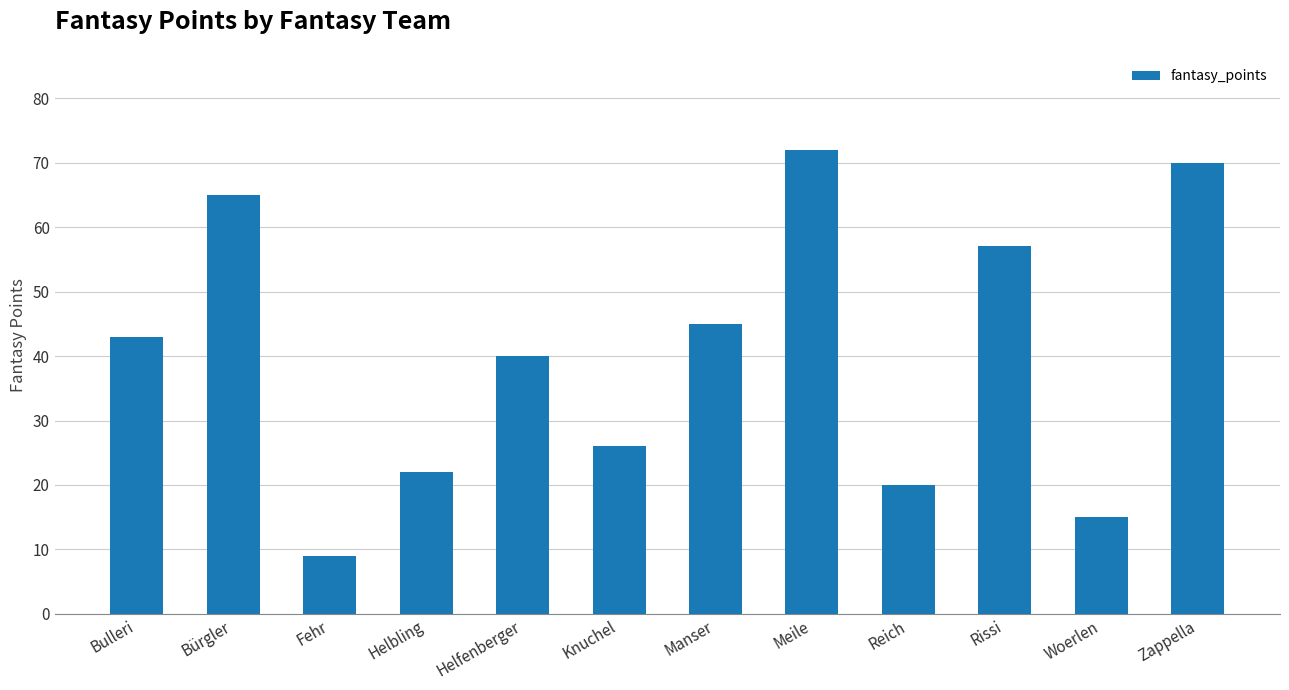

How many bars are there in total?

12